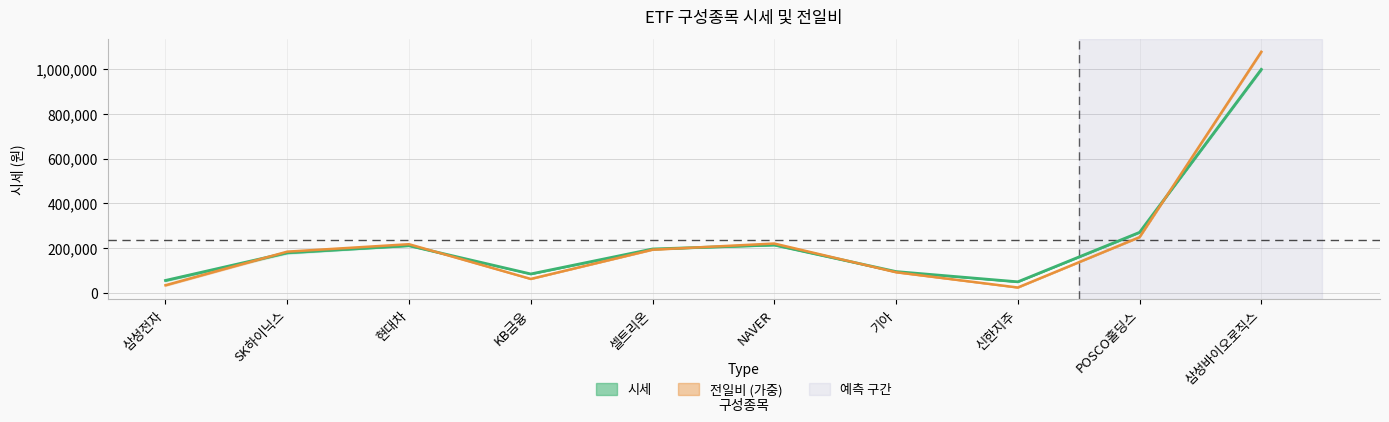

Which category has the lowest value across all series?

신한지주